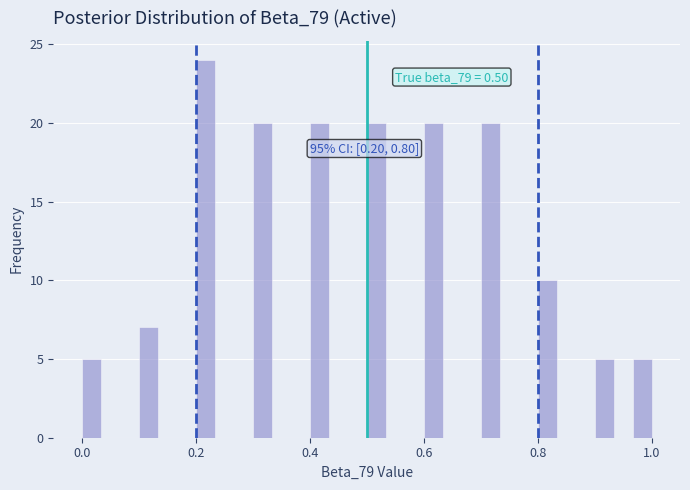

Read against the x-axis, roughly where is the centre of the tallest bar?

0.22